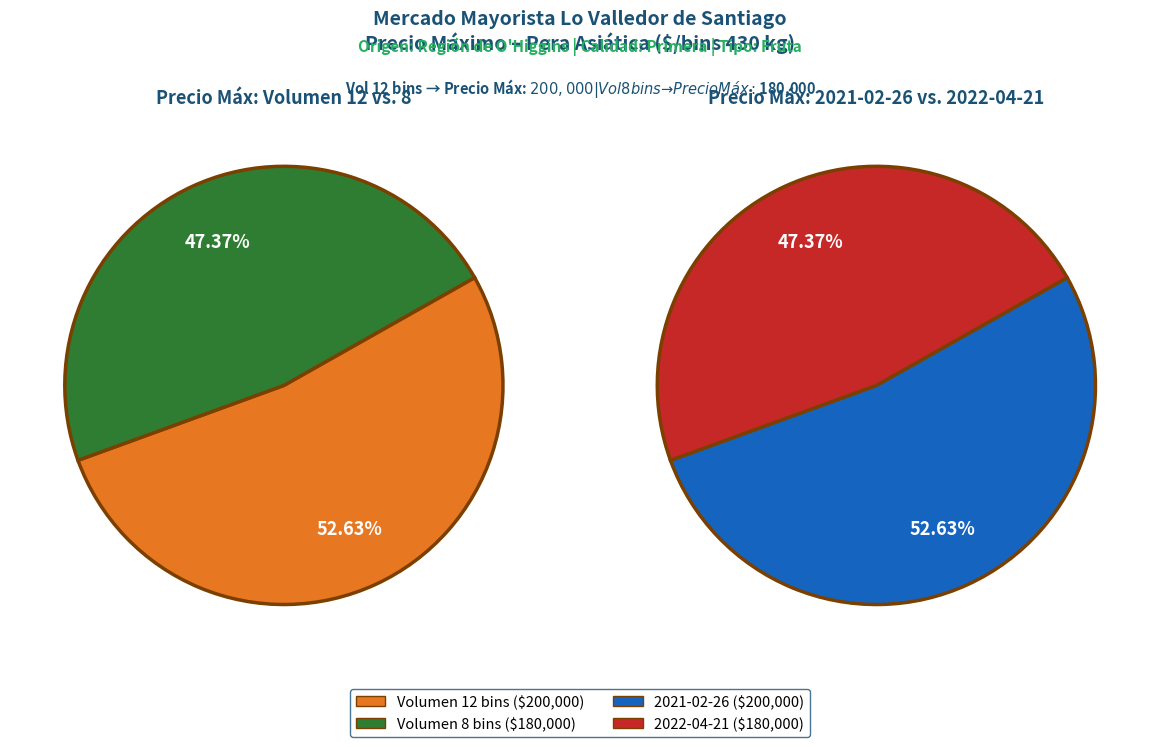

Is 12 the majority of the pie?

Yes